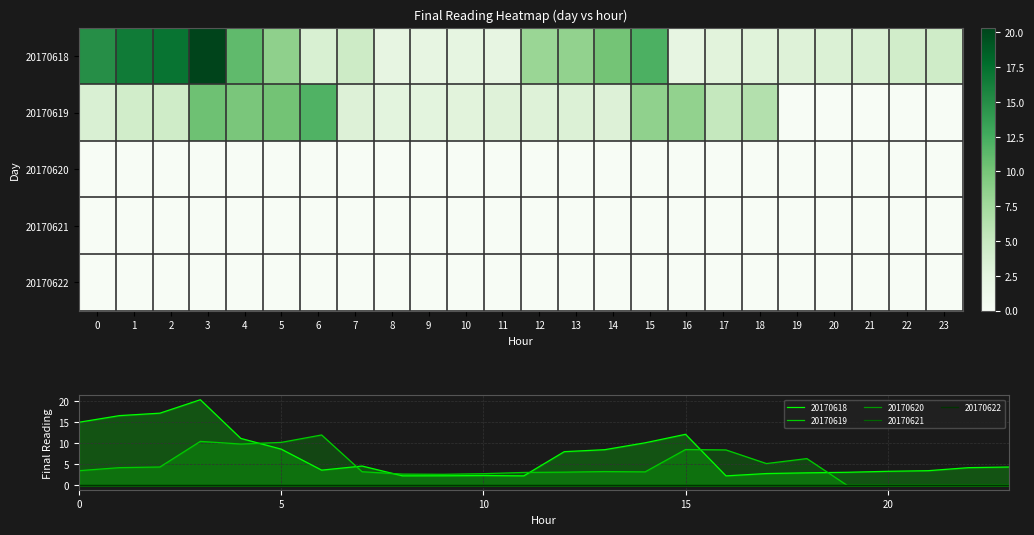

At how many categories does at least one series exceed 1?

24